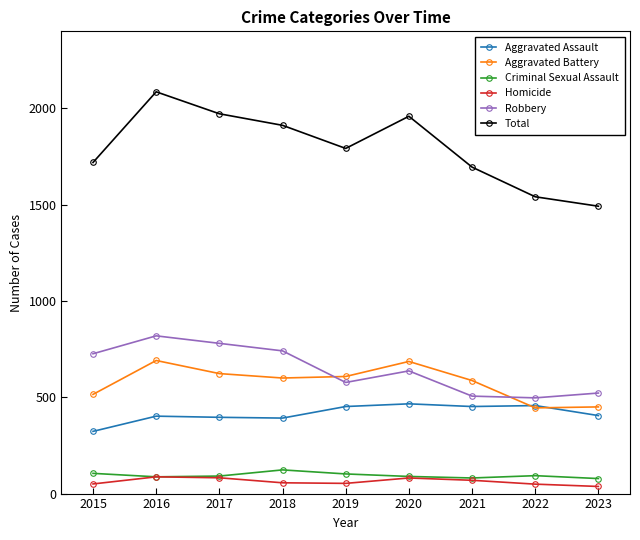

True or false: Aggravated Battery and Criminal Sexual Assault intersect in this chart.

False